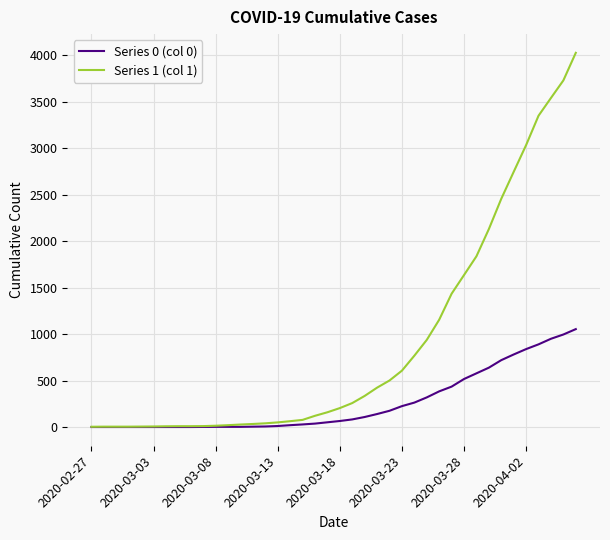

Which series has the largest range (max minus min)?

Series 1 (col 1)